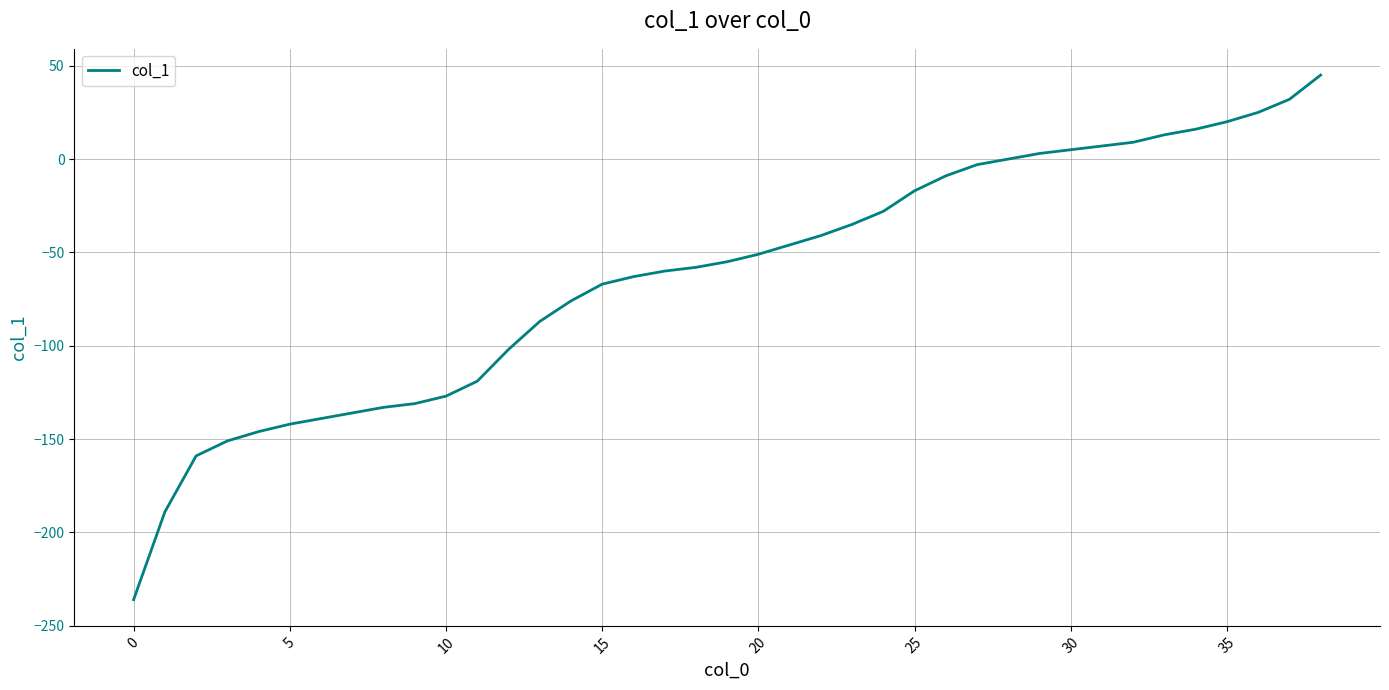

What is the difference between the maximum and minimum values?

281